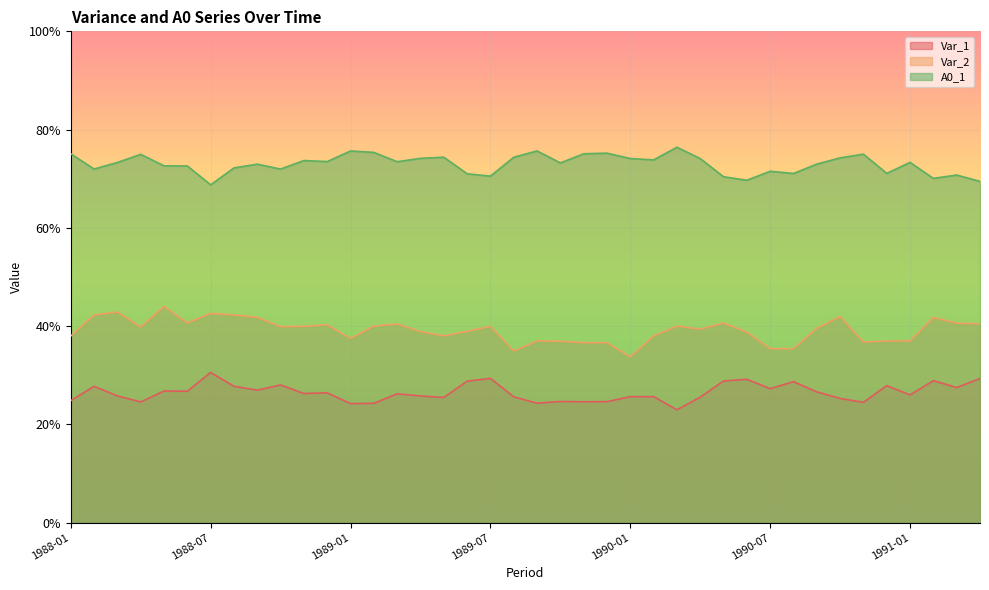

Which category has the lowest value across all series?

1990-03